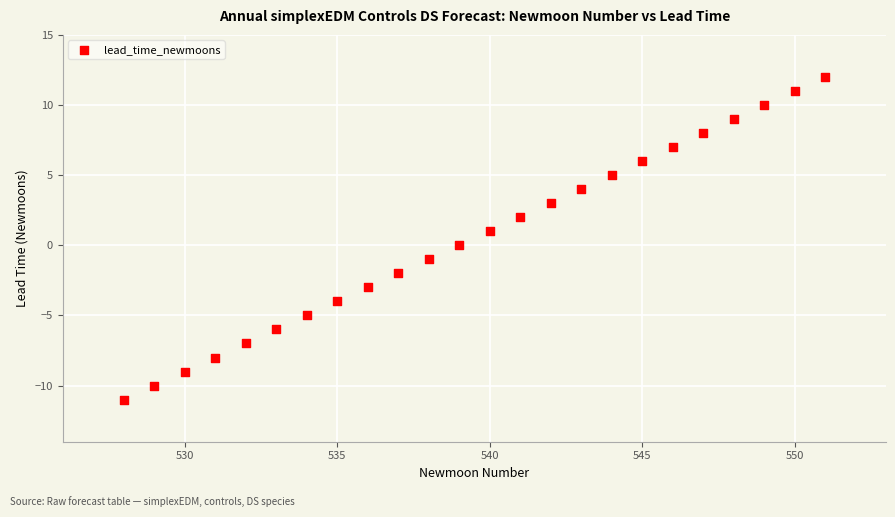

What is the range of Y values (max minus min)?

23